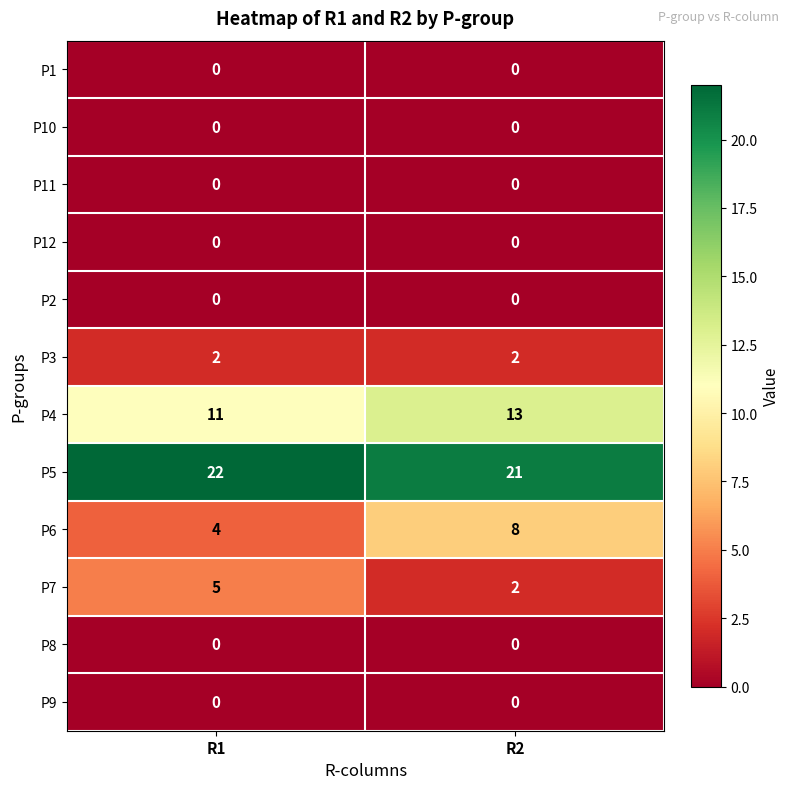

At which category is the sum across all series the highest?

R2